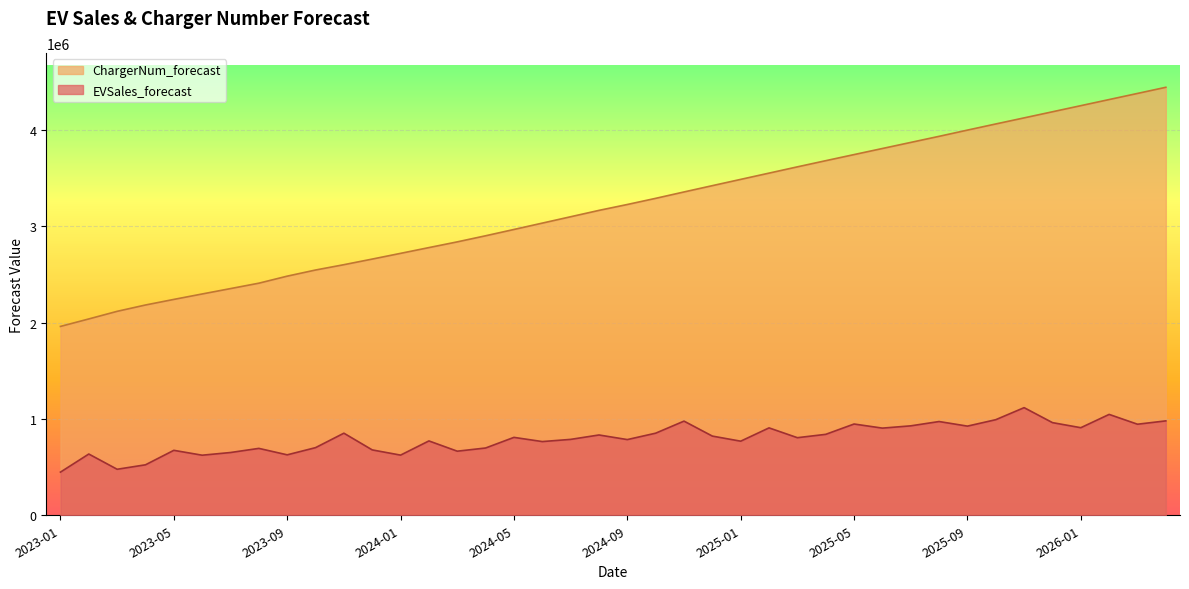

Reading right to left, transcribe all the data shown in this chart.

EVSales_forecast: 2026-04=979617.7	2026-03=944837.5	2026-02=1046700.3	2026-01=908735.0	2025-12=961397.6	2025-11=1116767.8	2025-10=991873.4	2025-09=925098.5	2025-08=972732.5	2025-07=928012.5	2025-06=904435.2	2025-05=946944.7	2025-04=839805.4	2025-03=805074.9	2025-02=906913.1	2025-01=768872.0	2024-12=821679.4	2024-11=977034.5	2024-10=851850.7	2024-09=785460.1	2024-08=833241.5	2024-07=787524.9	2024-06=764847.4	2024-05=808380.4	2024-04=698082.3	2024-03=665021.2	2024-02=771542.8	2024-01=624251.2	2023-12=678362.6	2023-11=851797.0	2023-10=701832.0	2023-09=627172.1	2023-08=694161.2	2023-07=651258.9	2023-06=623346.6	2023-05=673993.4	2023-04=523723.9	2023-03=477425.0	2023-02=635577.7	2023-01=447933.3
ChargerNum_forecast: 2026-04=4440962.4	2026-03=4377217.6	2026-02=4313791.8	2026-01=4250334.0	2025-12=4186911.2	2025-11=4123584.2	2025-10=4060505.4	2025-09=3996721.5	2025-08=3932161.3	2025-07=3869016.2	2025-06=3805881.9	2025-05=3742708.3	2025-04=3679404.2	2025-03=3615446.8	2025-02=3550386.4	2025-01=3485436.4	2024-12=3420365.4	2024-11=3354963.1	2024-10=3288702.3	2024-09=3224880.2	2024-08=3163743.2	2024-07=3097711.8	2024-06=3031642.8	2024-05=2965710.3	2024-04=2900228.7	2024-03=2837006.8	2024-02=2777599.4	2024-01=2717810.2	2023-12=2658439.4	2023-11=2600214.5	2023-10=2544958.9	2023-09=2481268.9	2023-08=2408292.6	2023-07=2352243.5	2023-06=2296324.2	2023-05=2239933.4	2023-04=2181982.6	2023-03=2116216.9	2023-02=2037258.8	2023-01=1959620.9